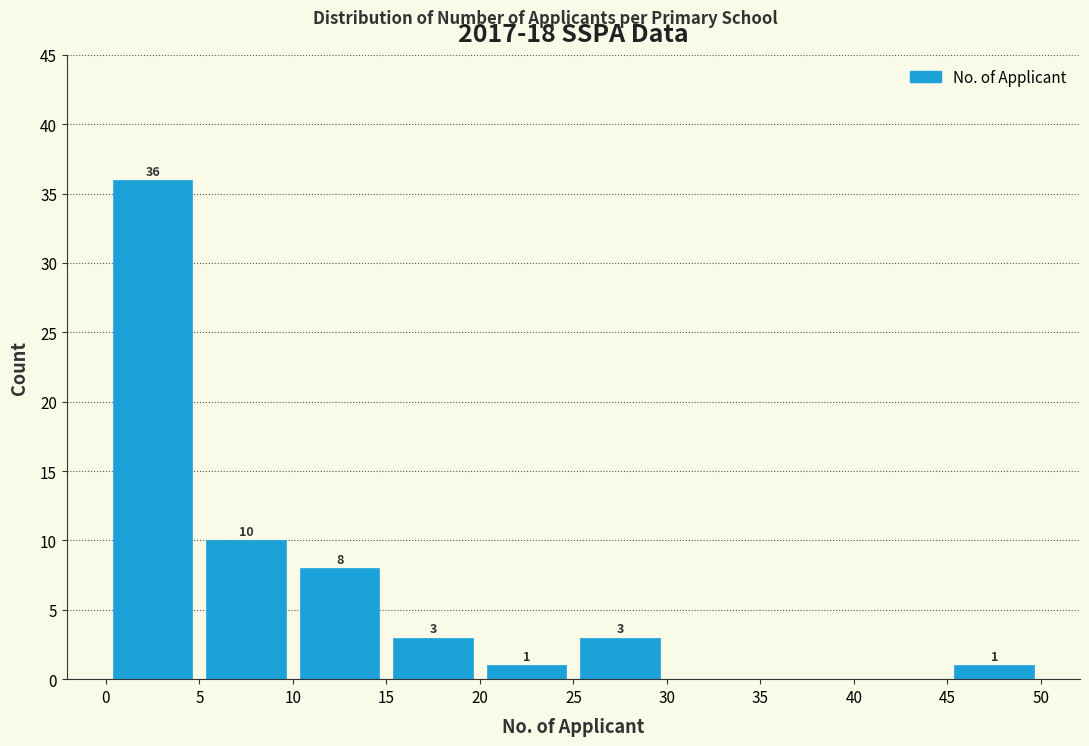

Which range on the x-axis has the tallest bar?

0 to 5